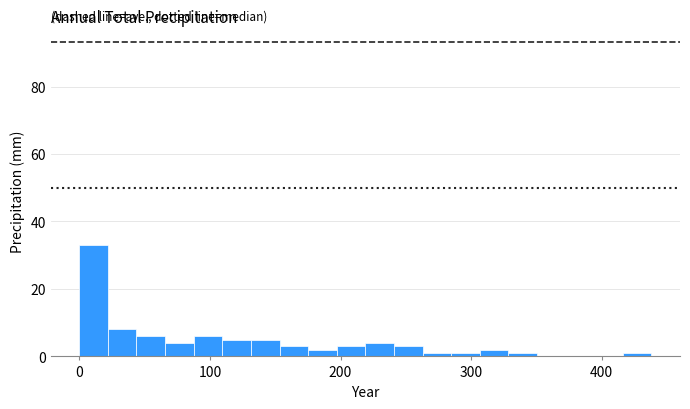

Around what value on the x-axis is the tallest bar? Give the approximate position of its centre, as read against the axis.

10